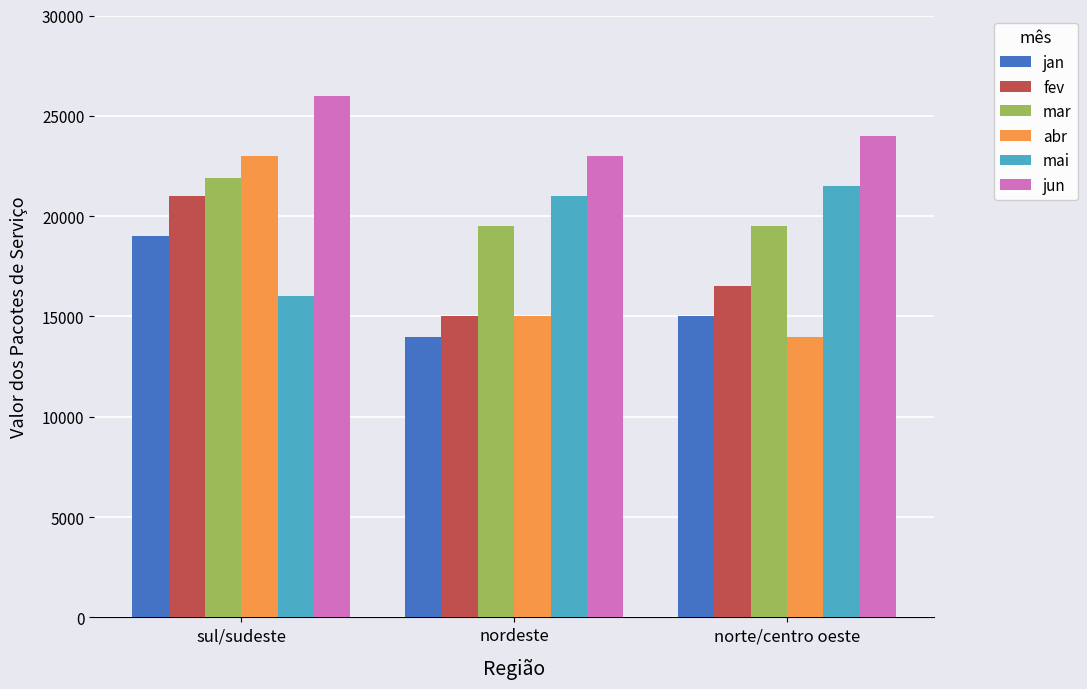

At which label does mai reach its minimum?

sul/sudeste